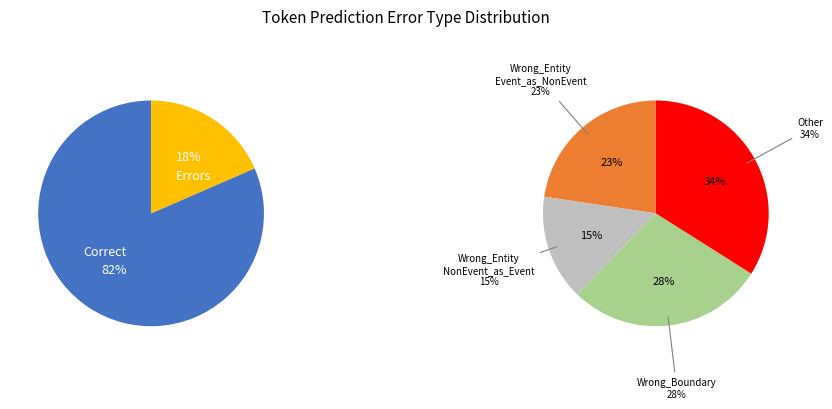

Is it true that Other is 20% of the pie?

False